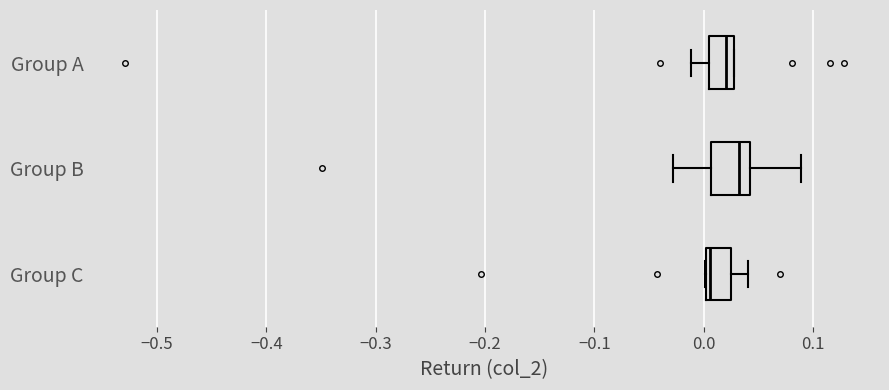

Reading bottom to top, read every box against the x-axis: the position of its median line, the range the box covers, and the ends of its whiskers. The values are not printed on the chart, so give them approximately, as read against the axis.

Group C: median 0.01, box 0.00 to 0.02, whiskers 0.00 to 0.04
Group B: median 0.03, box 0.01 to 0.04, whiskers -0.03 to 0.09
Group A: median 0.02, box 0.00 to 0.03, whiskers -0.01 to 0.03